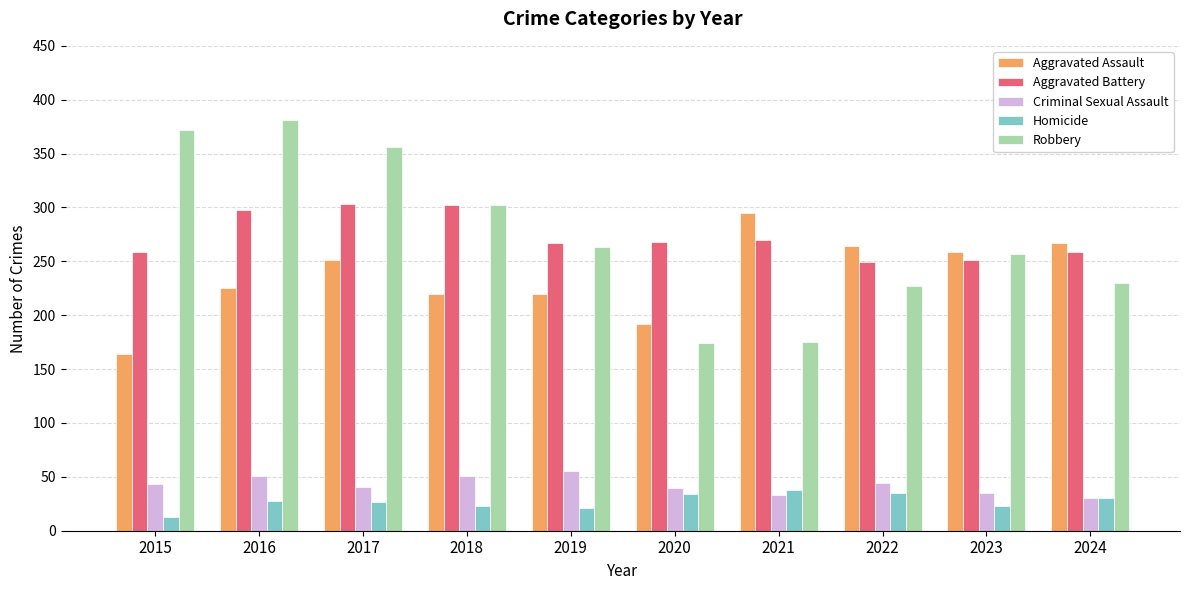

Between 2021 and 2022, which series saw the biggest shift?

Robbery